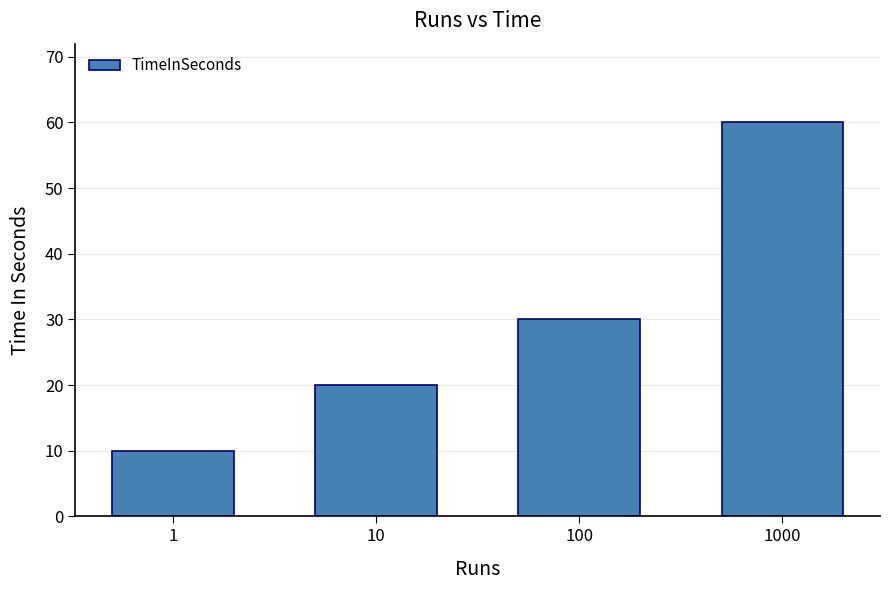

Read the value at 100, to the nearest 5.

30